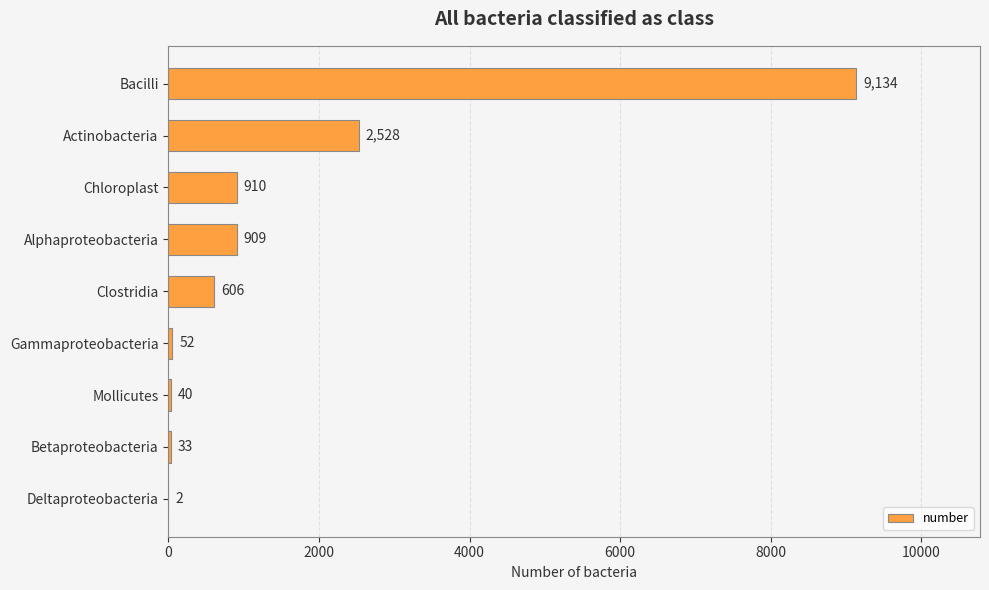

Reading top to bottom, list all the values displayed in this chart.

Bacilli=9134	Actinobacteria=2528	Chloroplast=910	Alphaproteobacteria=909	Clostridia=606	Gammaproteobacteria=52	Mollicutes=40	Betaproteobacteria=33	Deltaproteobacteria=2